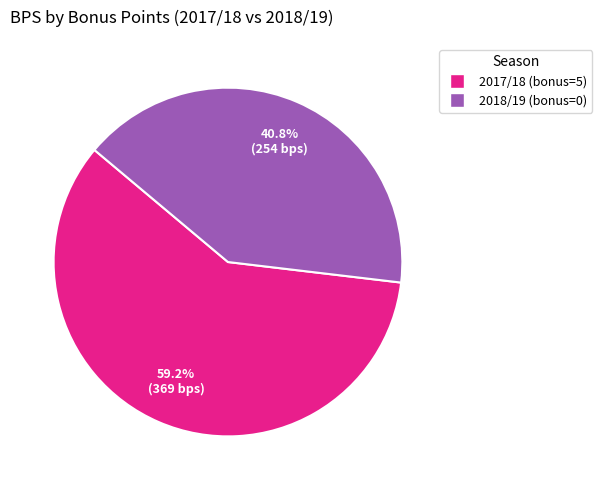

Is there any slice that represents more than half of the pie?

Yes